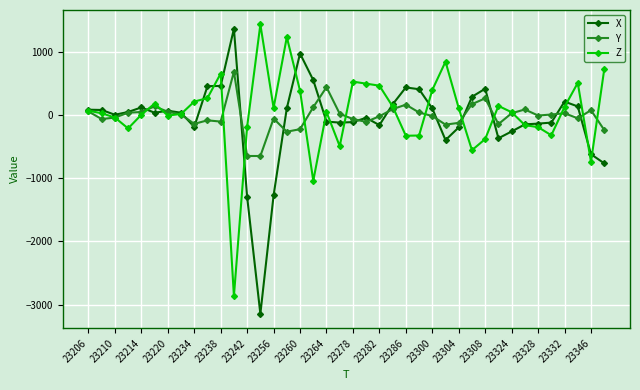

What is the value of the Z point at the 13th from the left?

-184